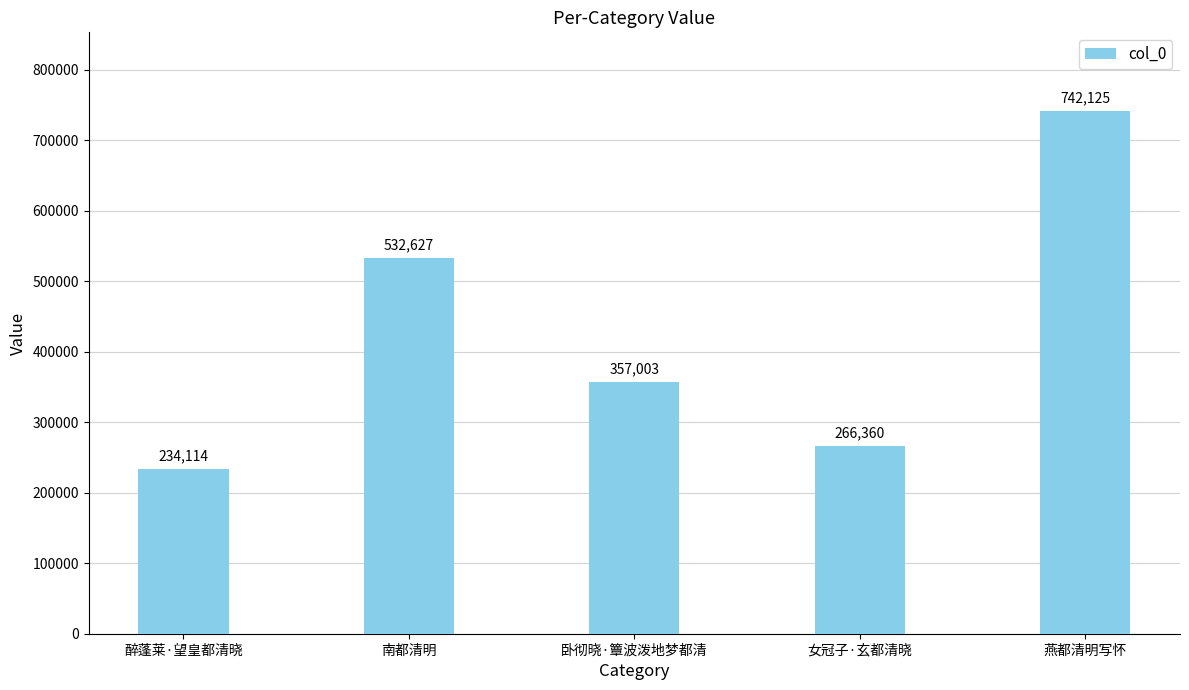

How many values are below 357003?

2